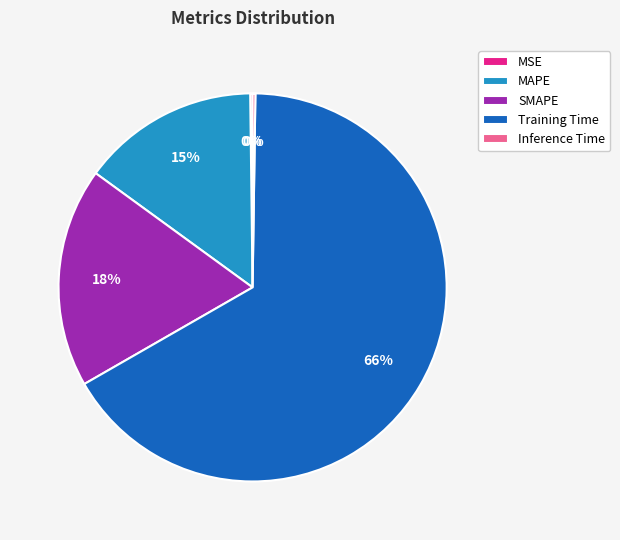

To the nearest percent, what portion does MAPE represent?

15%